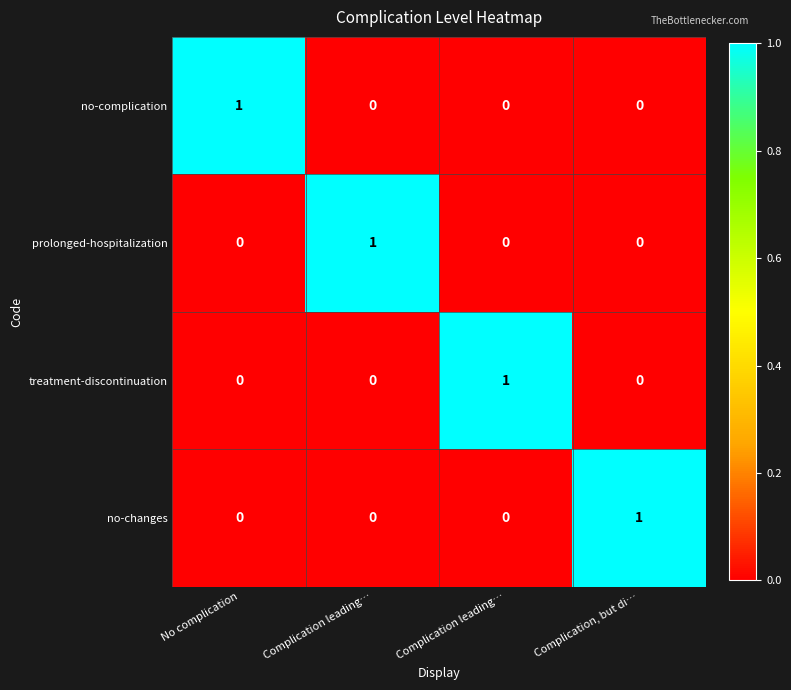

Reading left to right, what are all the values shown in this chart?

no-complication: No complication=1	Complication leading…=0	Complication leading…=0	Complication, but di…=0
prolonged-hospitalization: No complication=0	Complication leading…=1	Complication leading…=0	Complication, but di…=0
treatment-discontinuation: No complication=0	Complication leading…=0	Complication leading…=1	Complication, but di…=0
no-changes: No complication=0	Complication leading…=0	Complication leading…=0	Complication, but di…=1